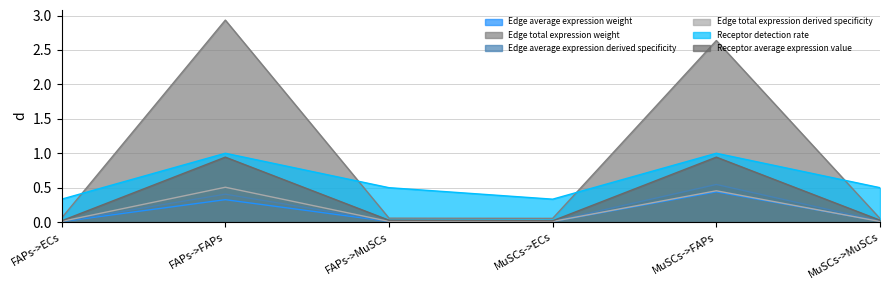

What is the label of the 1st point from the left?

FAPs->ECs